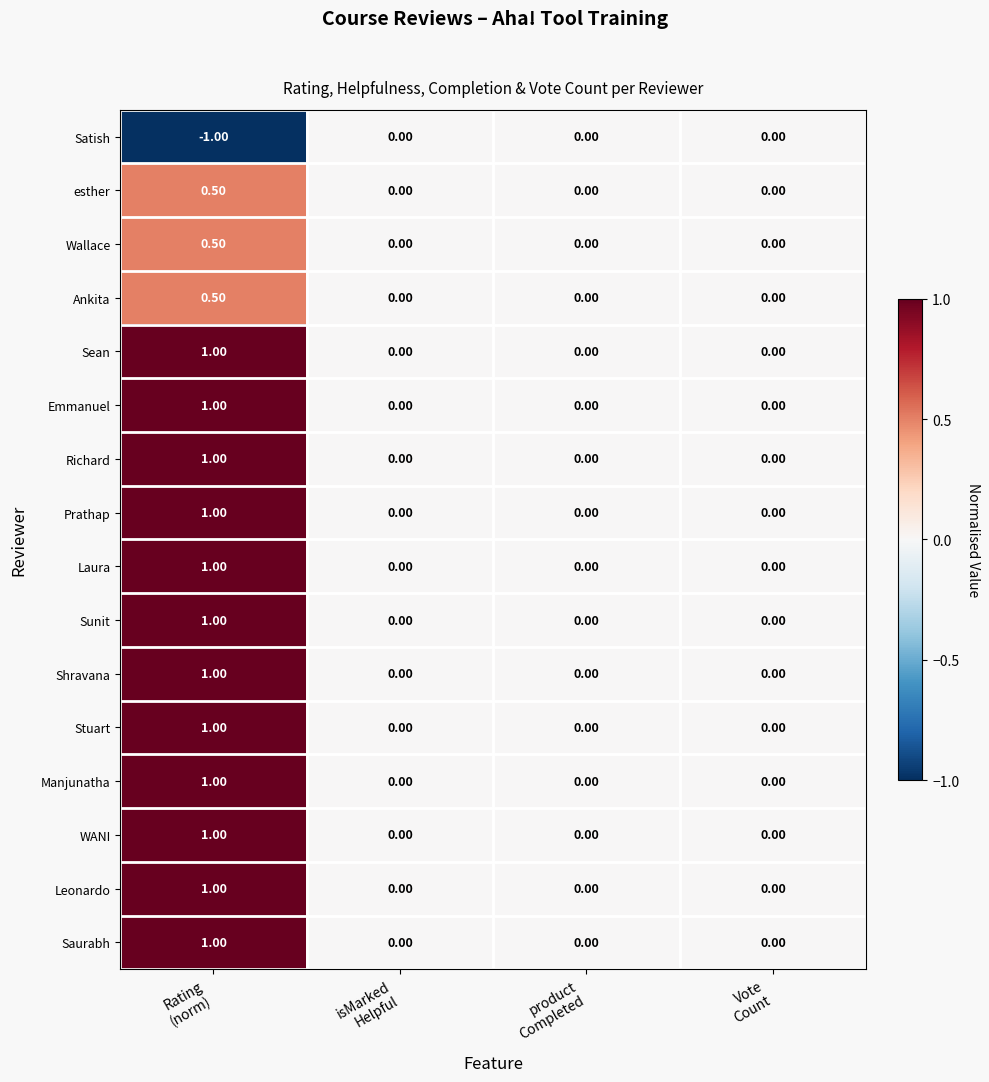

What is the sum of all Stuart values?

1.0